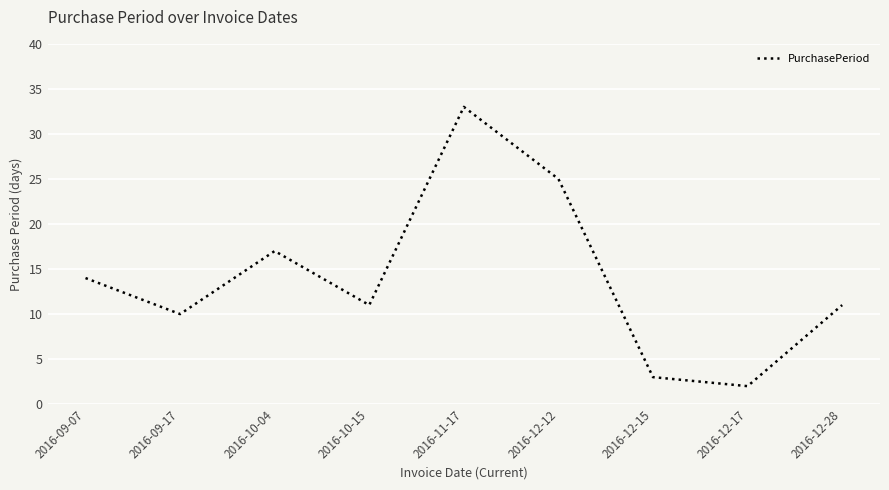

What is the average value?

14